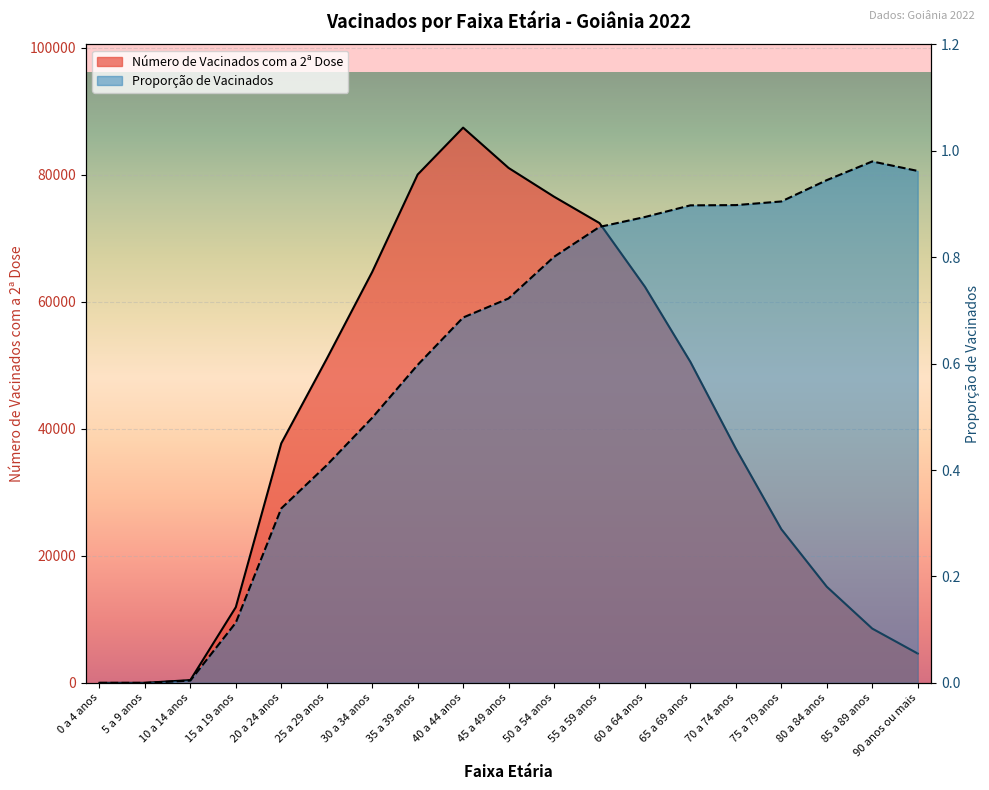

What is the sum of all Proporção de Vacinados values?

11.5